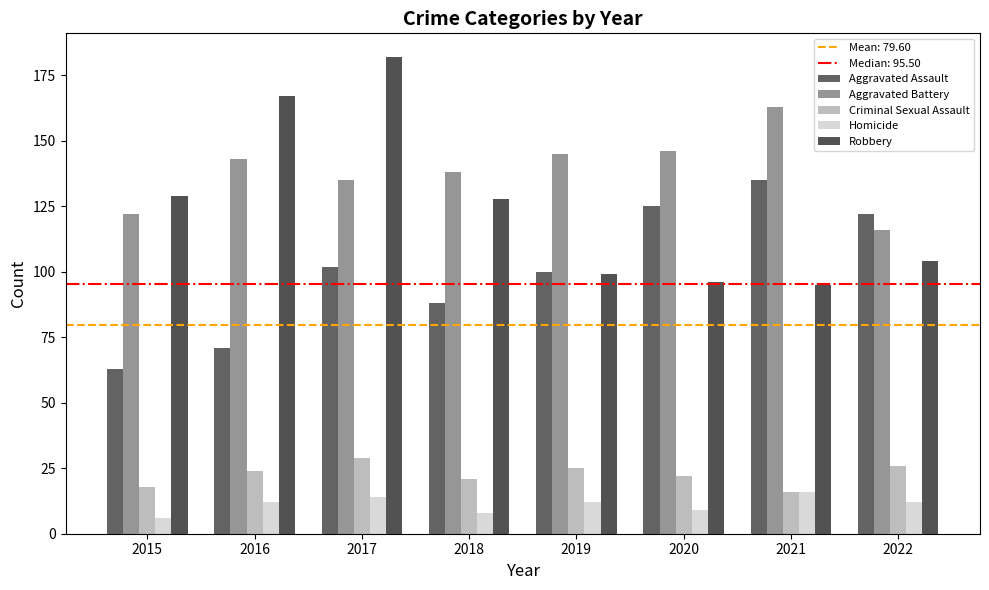

What is the value of the Aggravated Assault bar at the 2nd from the left?

71